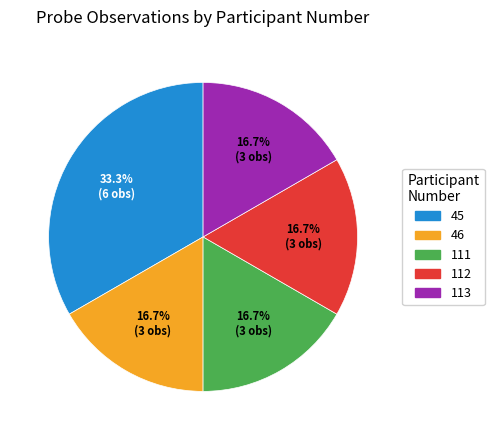

To the nearest percent, what is the average slice percentage?

20%